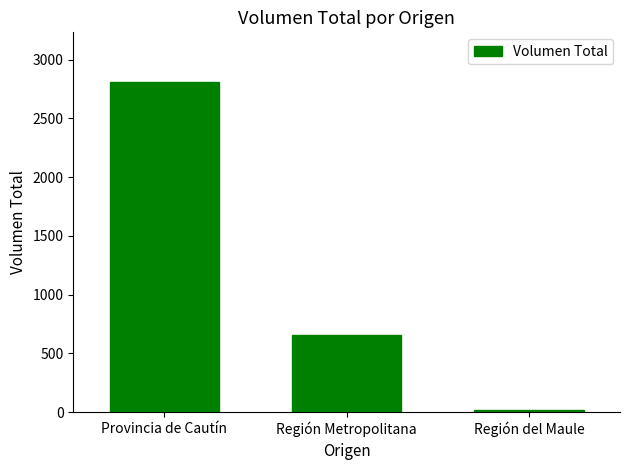

Reading right to left, transcribe all the data shown in this chart.

Región del Maule=20	Región Metropolitana=660	Provincia de Cautín=2810